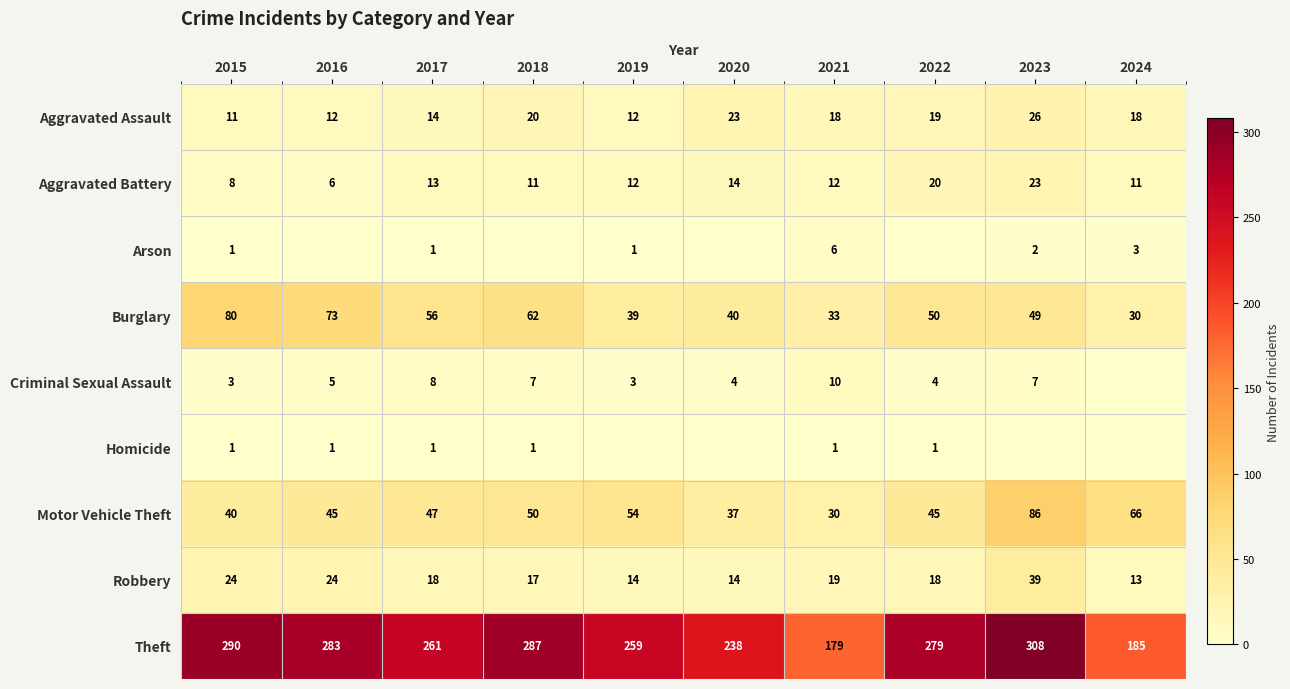

At which label does Aggravated Assault first exceed 18?

2018